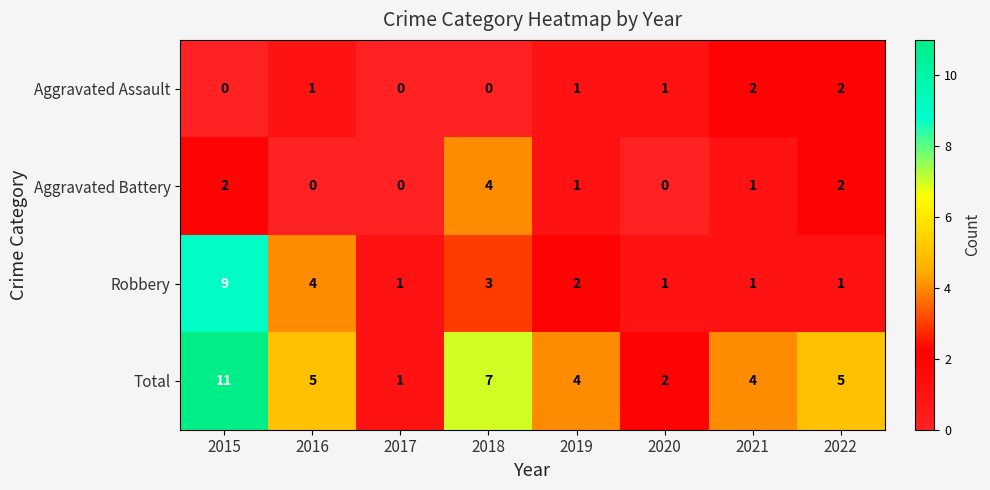

What is the sum of all Robbery values?

22